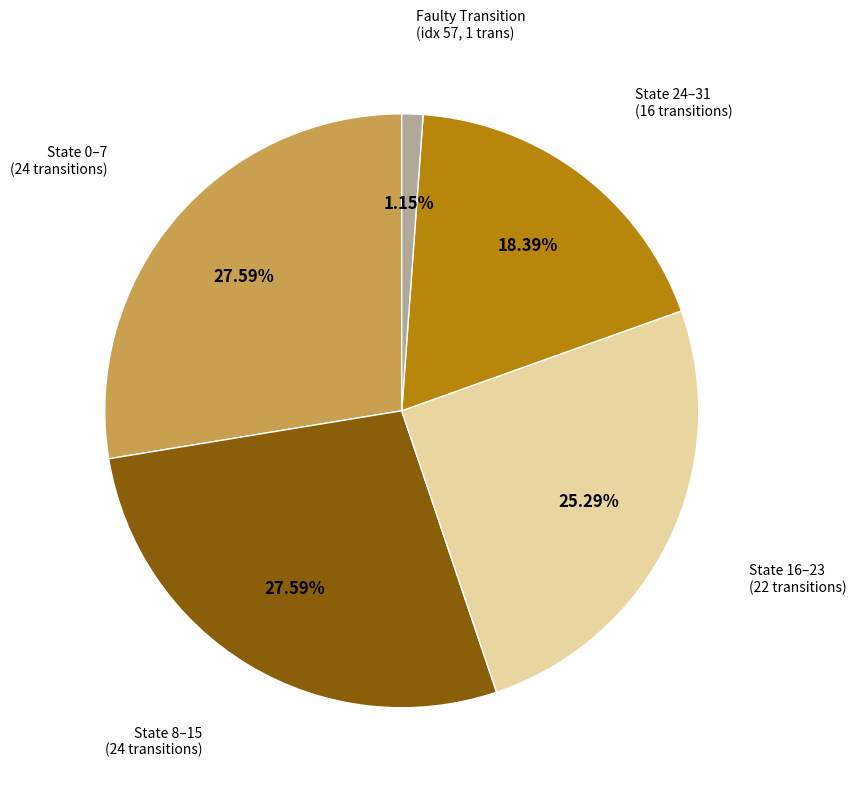

Is there any slice that represents more than half of the pie?

No